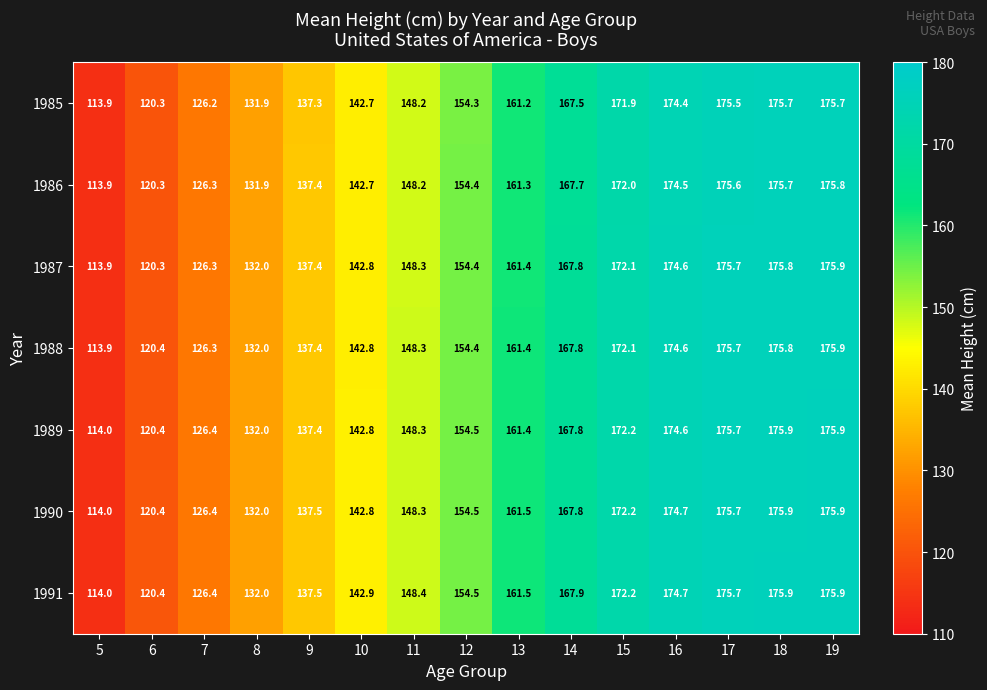

Which category has the lowest value across all series?

5